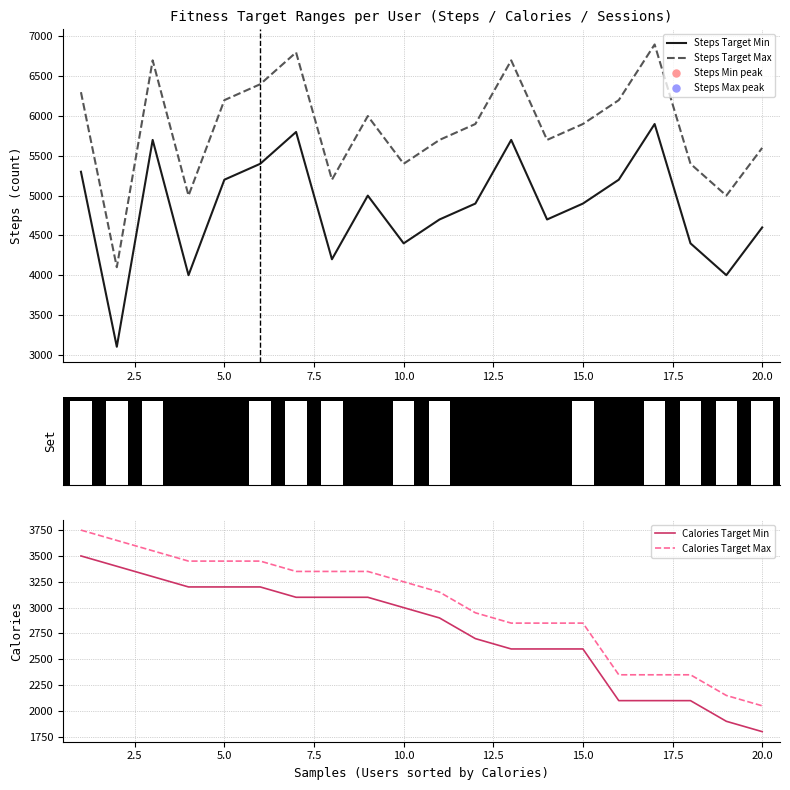

Which series has the widest spread of Y values?

Steps Target Min